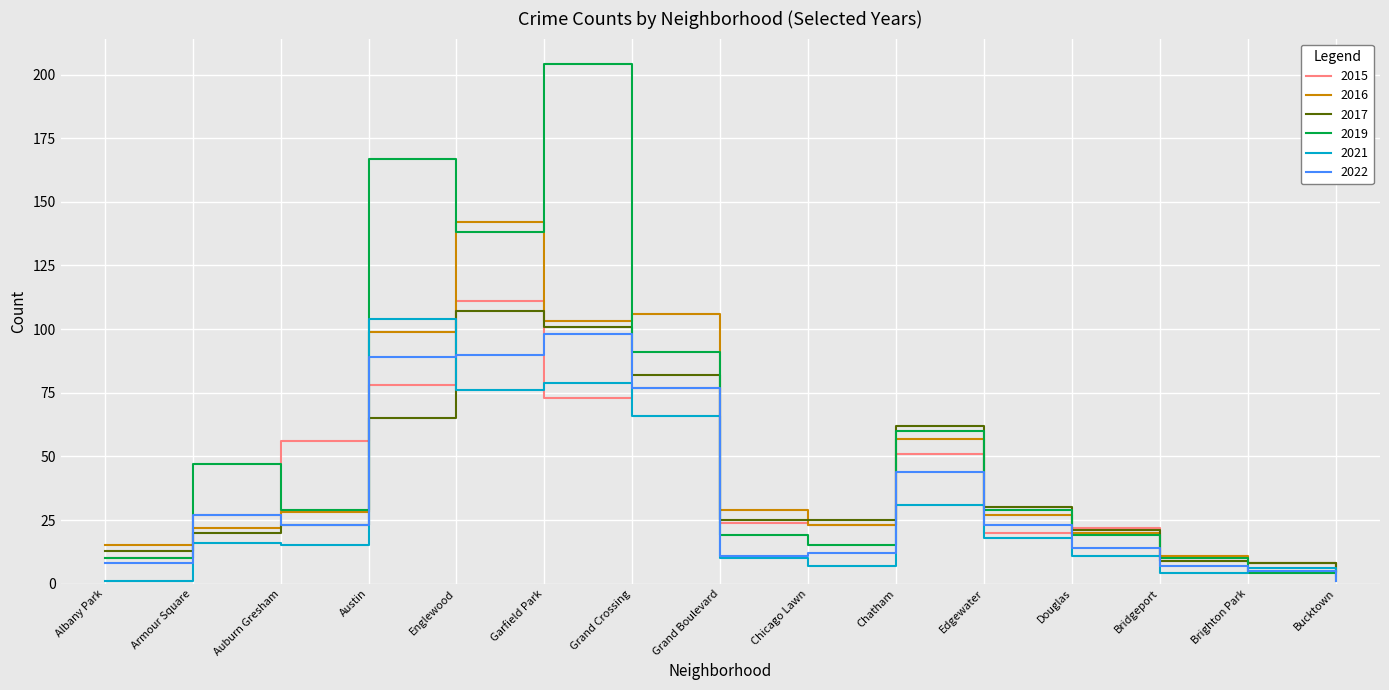

How many interior local valleys does the 2016 series have?

2